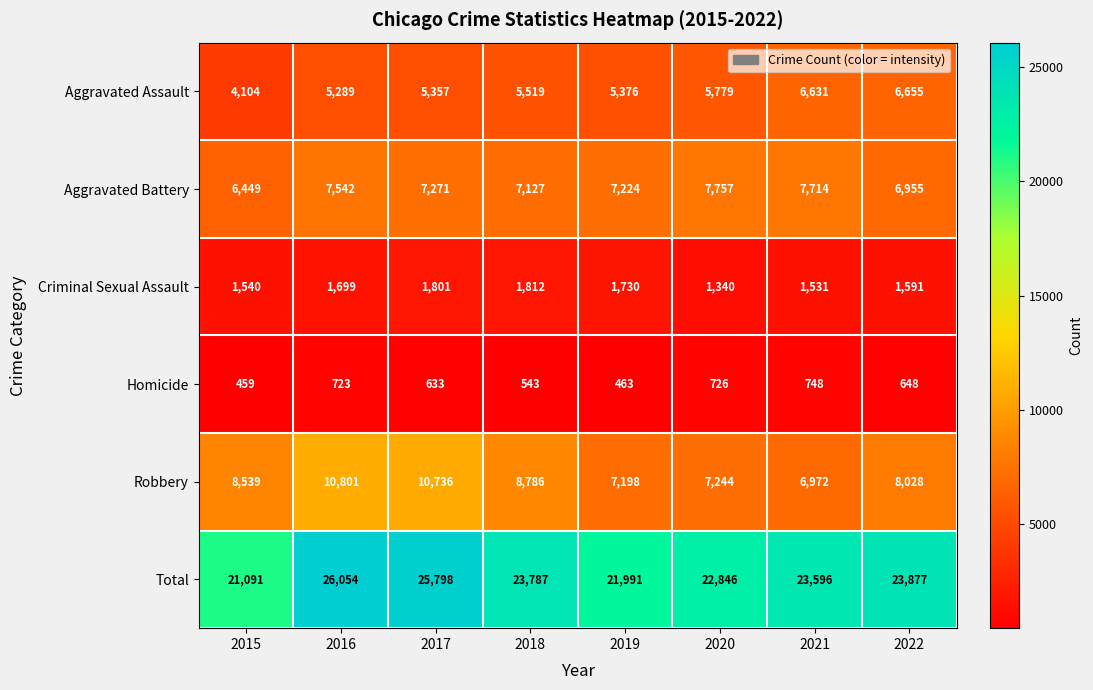

At which category is the sum across all series the highest?

2016